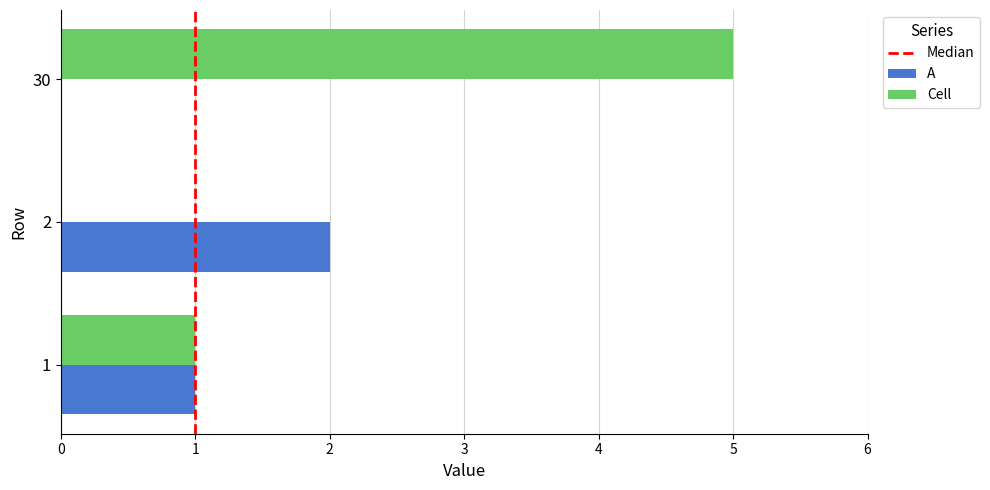

Read the Cell value at 30.

5